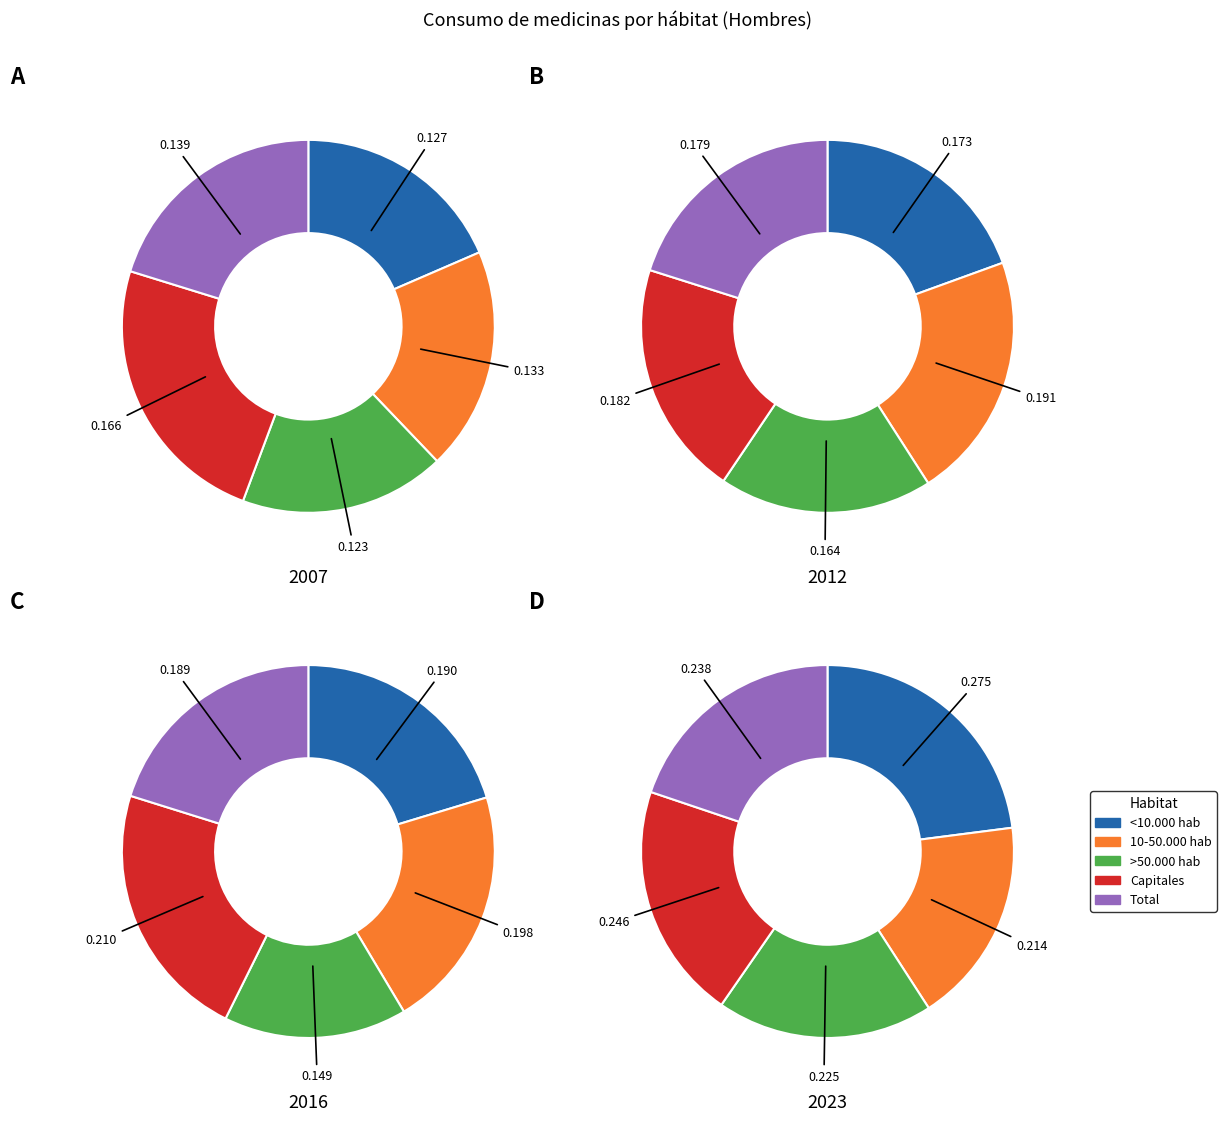

True or false: 10-50.000 hab accounts for 19% of the total.

True